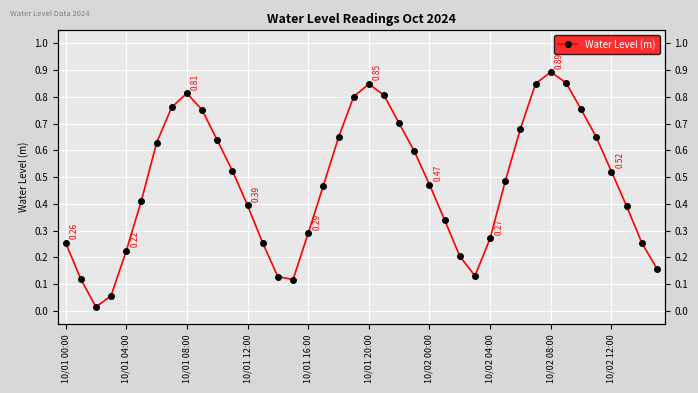

What is the difference between the second highest and second lowest values?

0.8